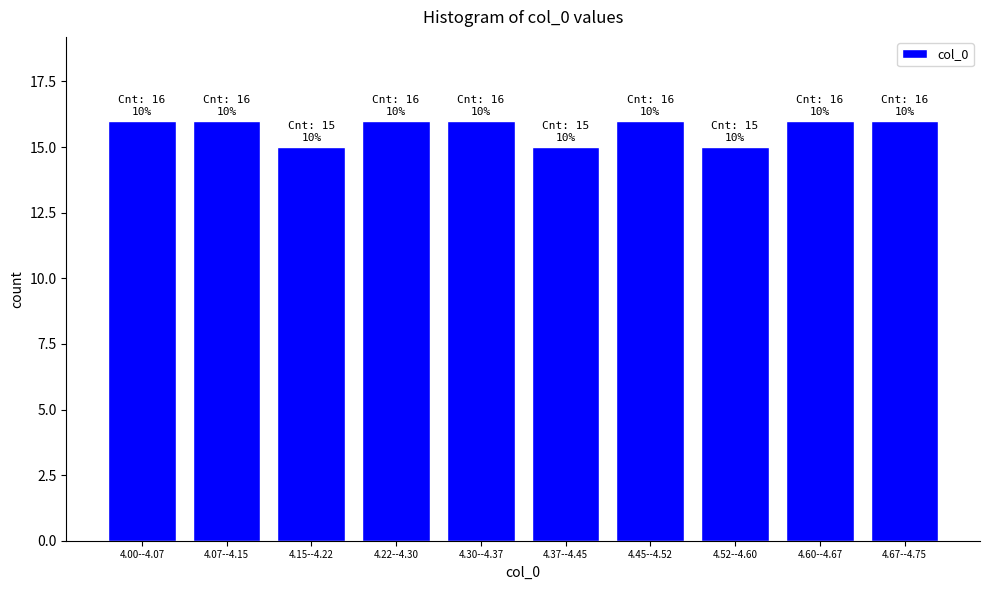

Reading right to left, what are all the values shown in this chart?

4.67--4.75=16	4.60--4.67=16	4.52--4.60=15	4.45--4.52=16	4.37--4.45=15	4.30--4.37=16	4.22--4.30=16	4.15--4.22=15	4.07--4.15=16	4.00--4.07=16